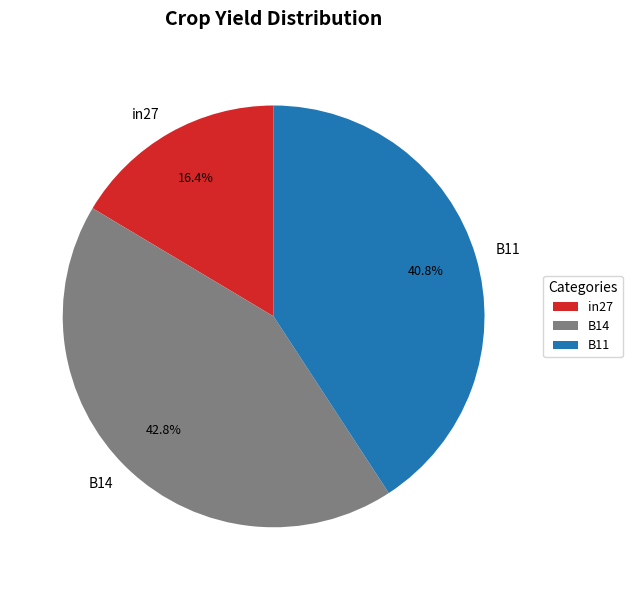

Which category has the smallest portion of the pie?

in27